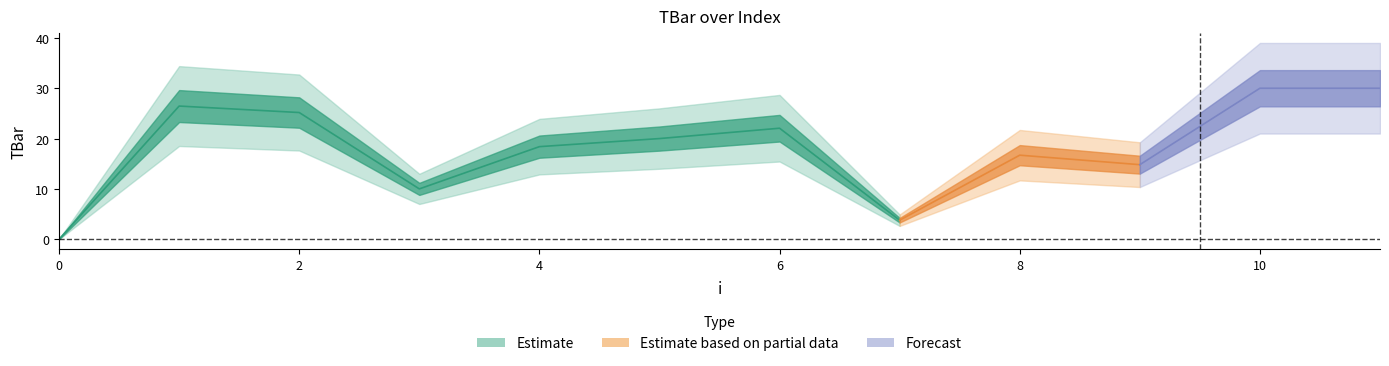

Where is the first local maximum?

1